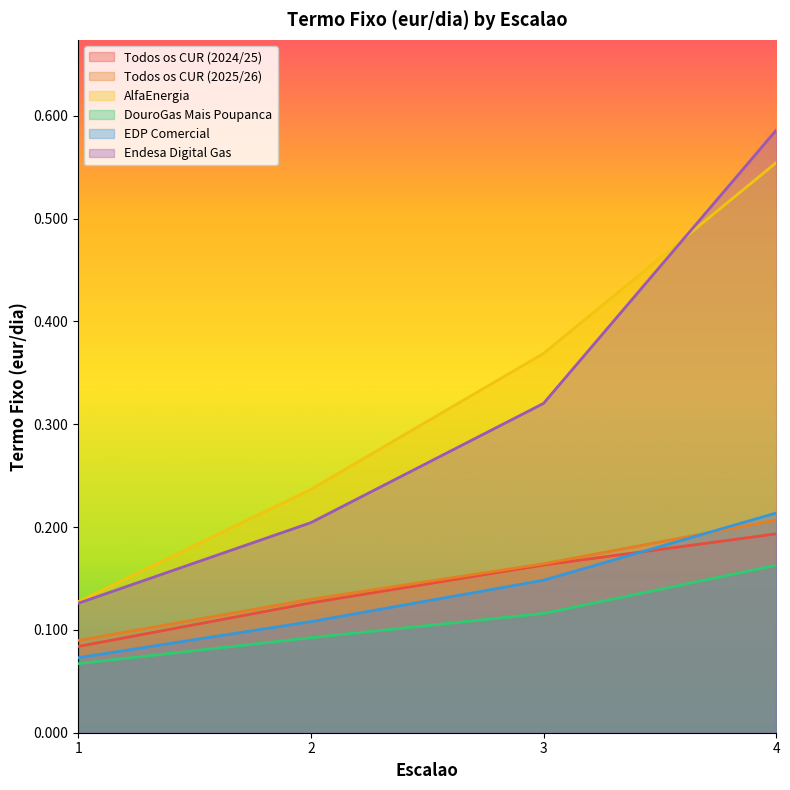

What is the difference between the Endesa Digital Gas values at 3 and 4?

0.3